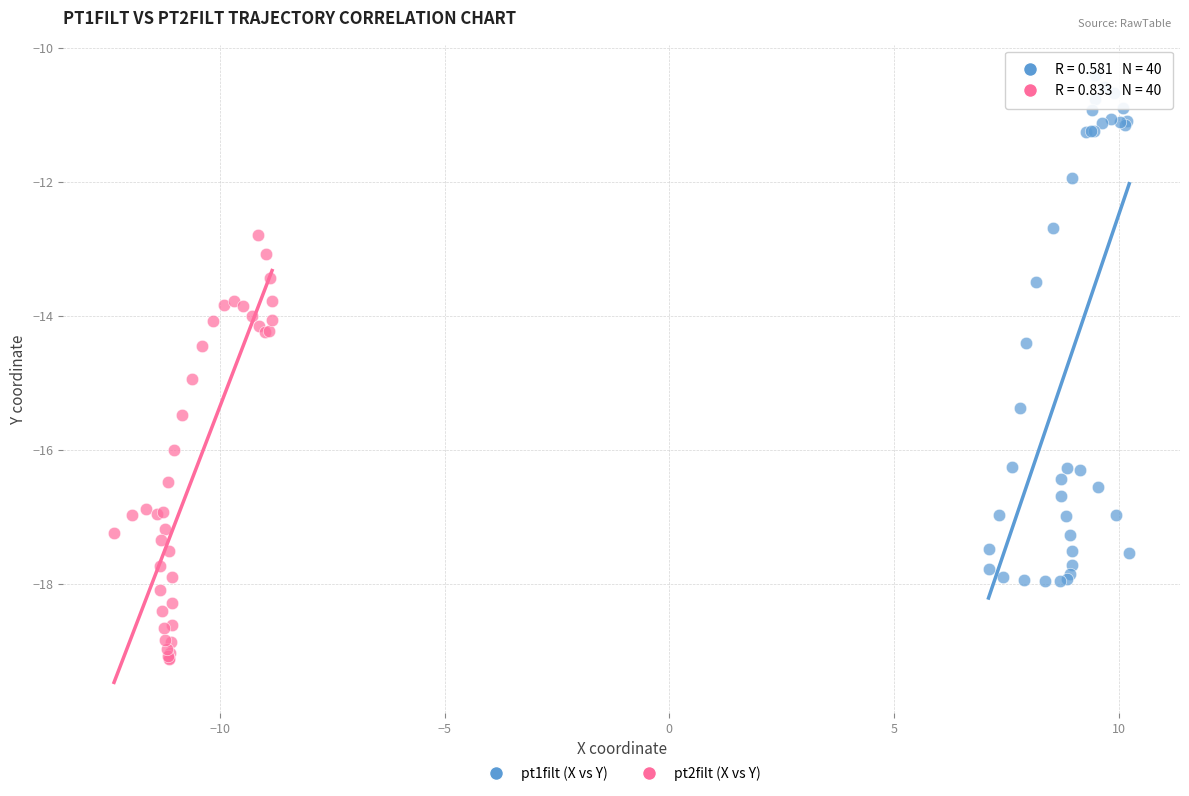

What are all the series names shown in the legend?

pt1filt (X vs Y), pt2filt (X vs Y)